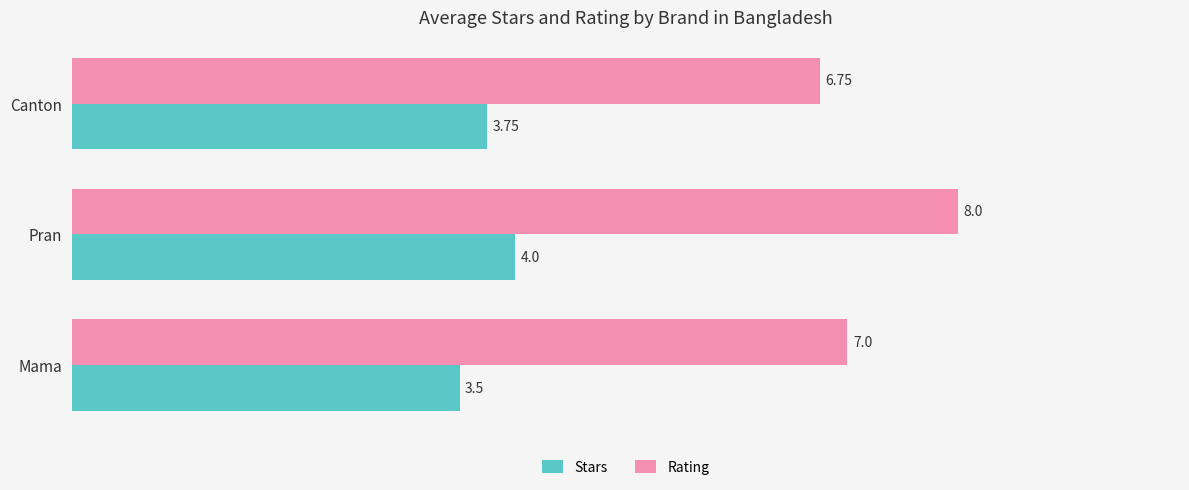

What is the difference between the maximum and minimum values in the Stars series?

0.5